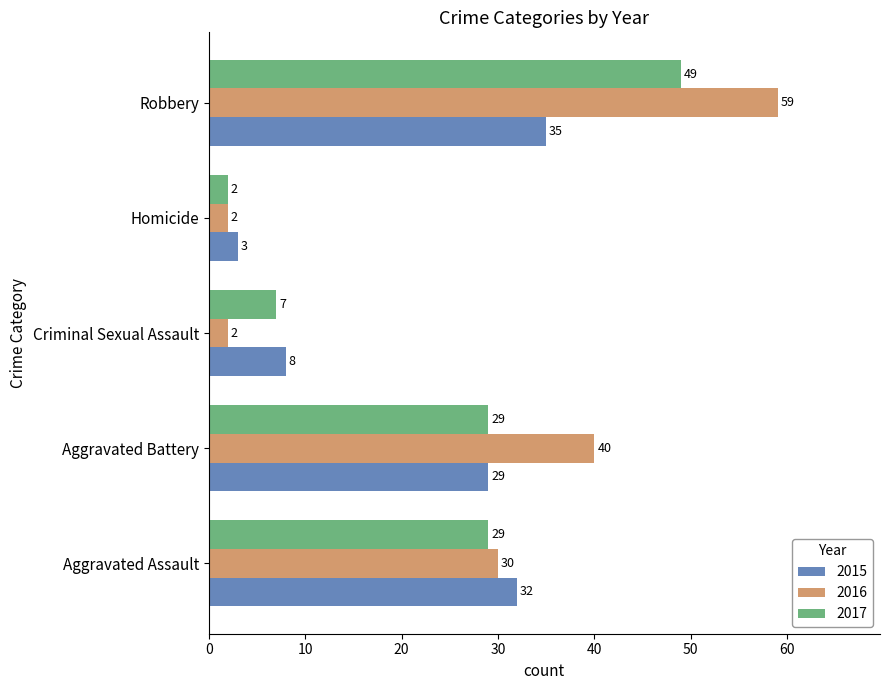

At which category does the chart reach its peak across all series?

Robbery